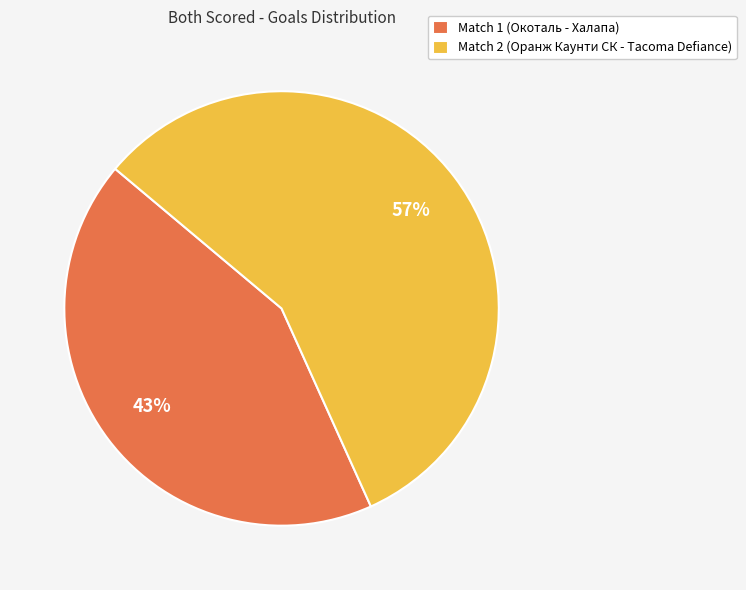

Between Match 2 (Оранж Каунти СК - Tacoma Defiance) and Match 1 (Окоталь - Халапа), which is larger?

Match 2 (Оранж Каунти СК - Tacoma Defiance)